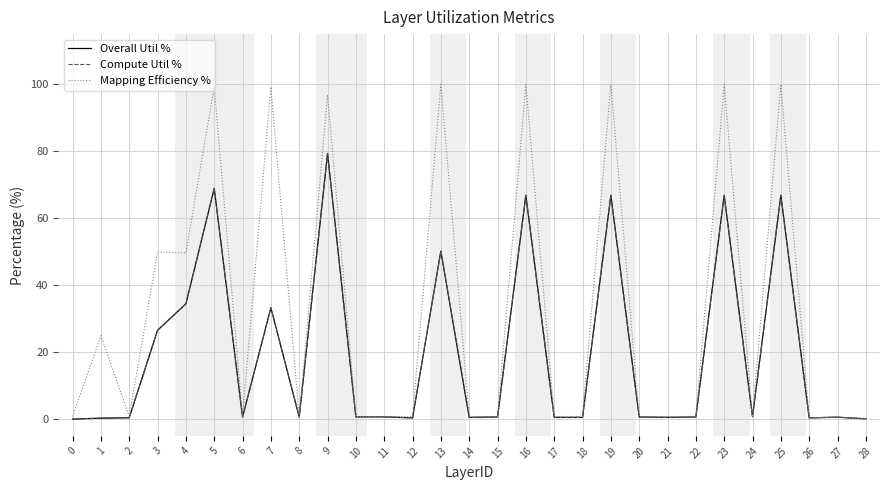

Which category has the highest value in the Overall Util % series?

9